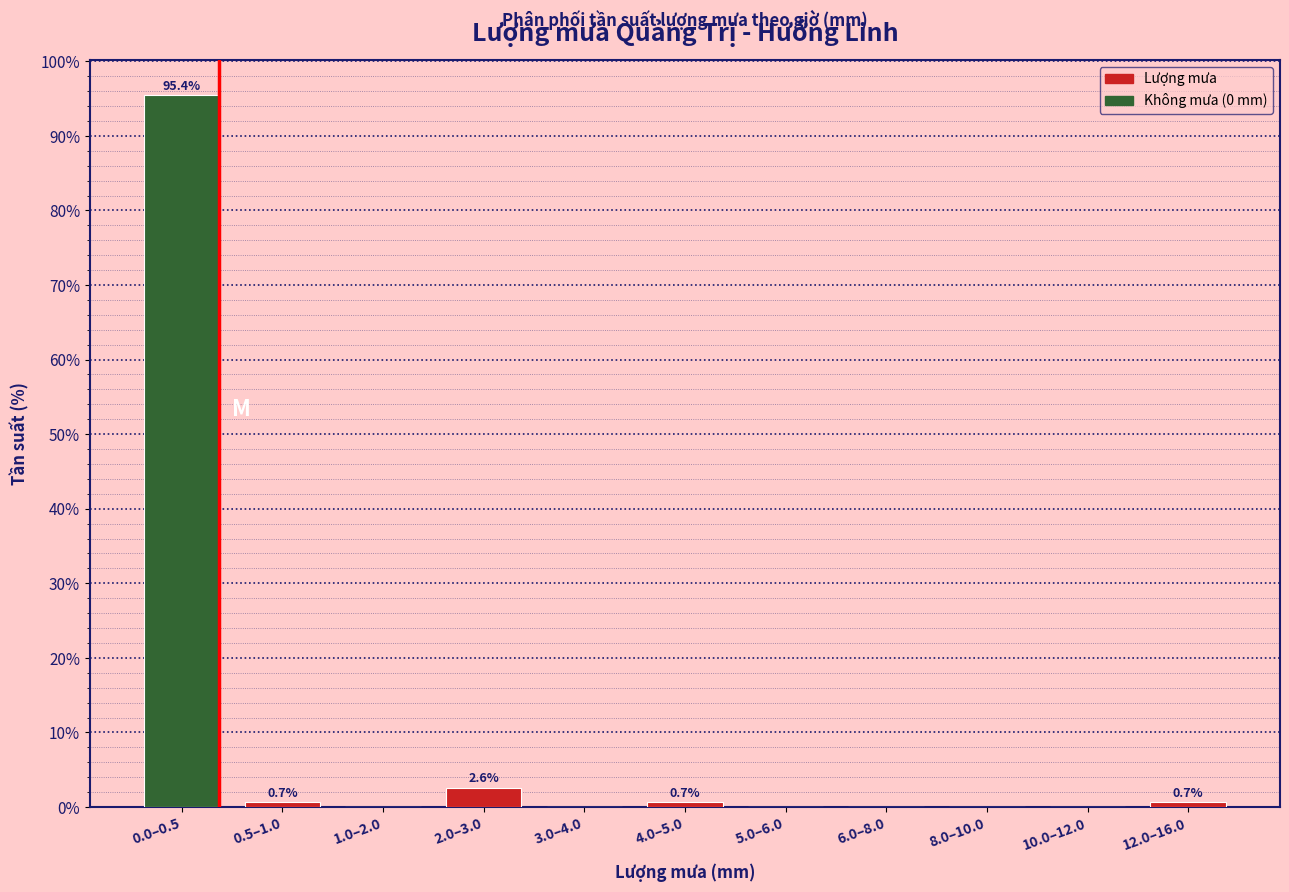

Reading left to right, what are all the values shown in this chart?

0.0–0.5=95.4	0.5–1.0=0.7	1.0–2.0=0.0	2.0–3.0=2.6	3.0–4.0=0.0	4.0–5.0=0.7	5.0–6.0=0.0	6.0–8.0=0.0	8.0–10.0=0.0	10.0–12.0=0.0	12.0–16.0=0.7